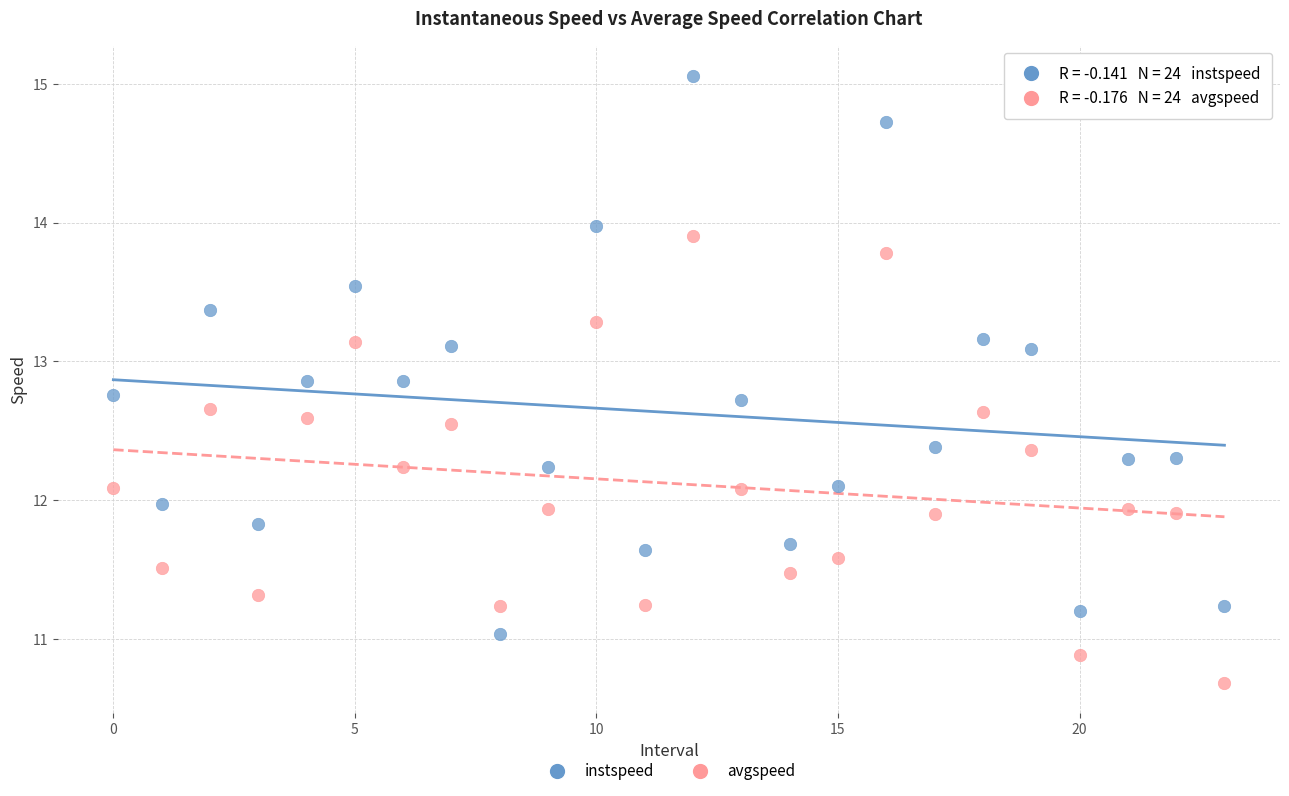

What are all the series names shown in the legend?

instspeed, avgspeed